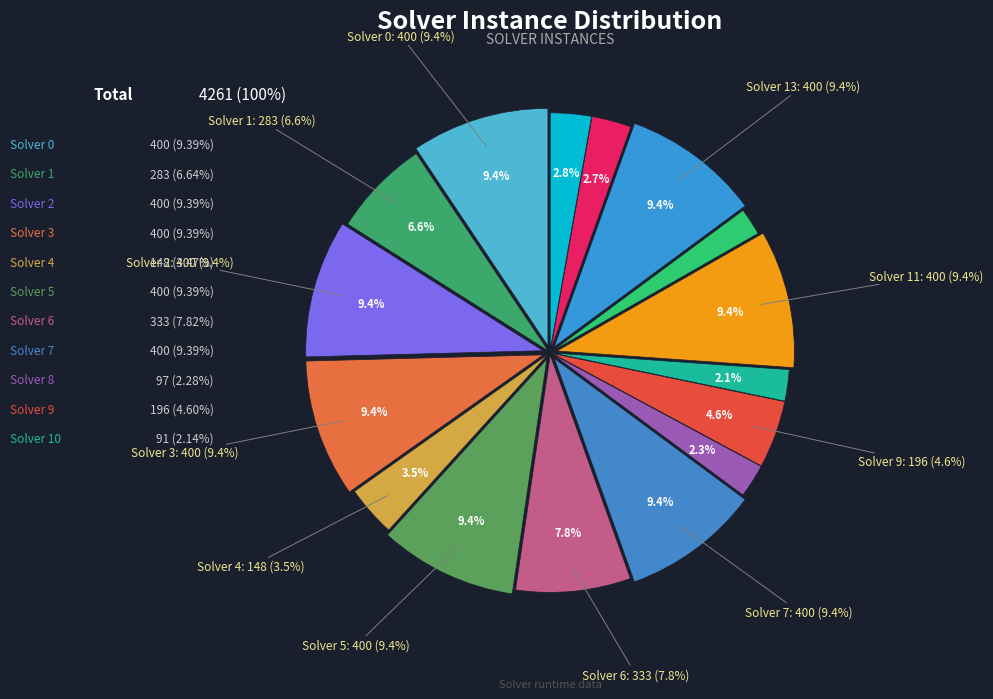

Does any single category account for the majority?

No